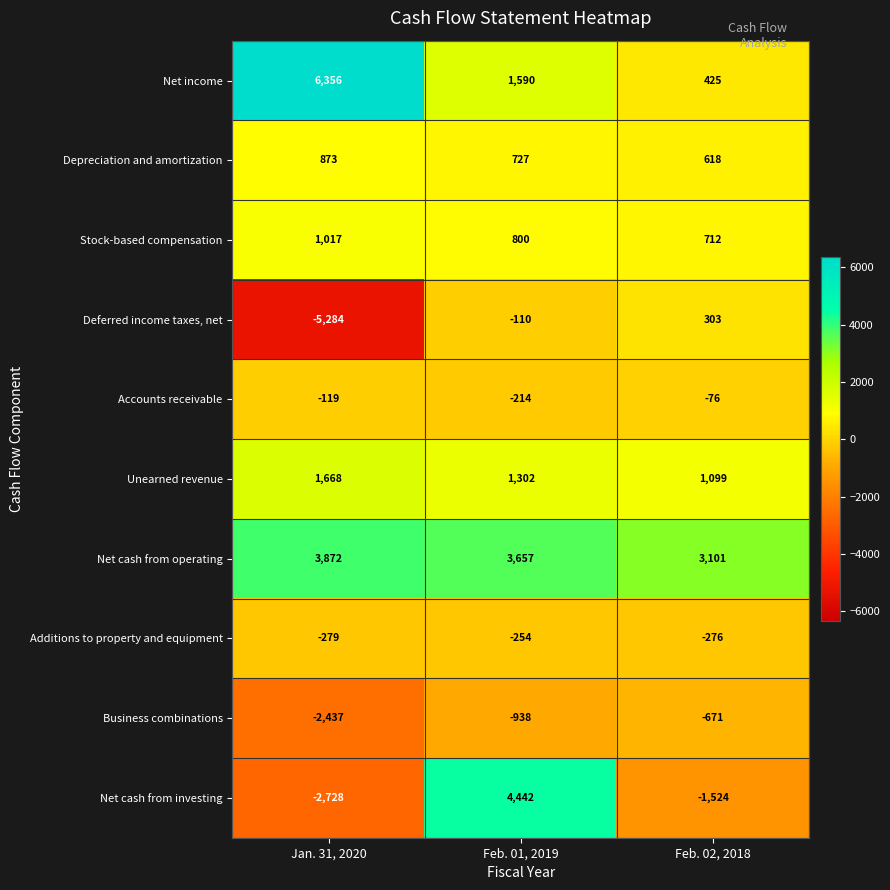

What is the lowest value of the Net income series?

425